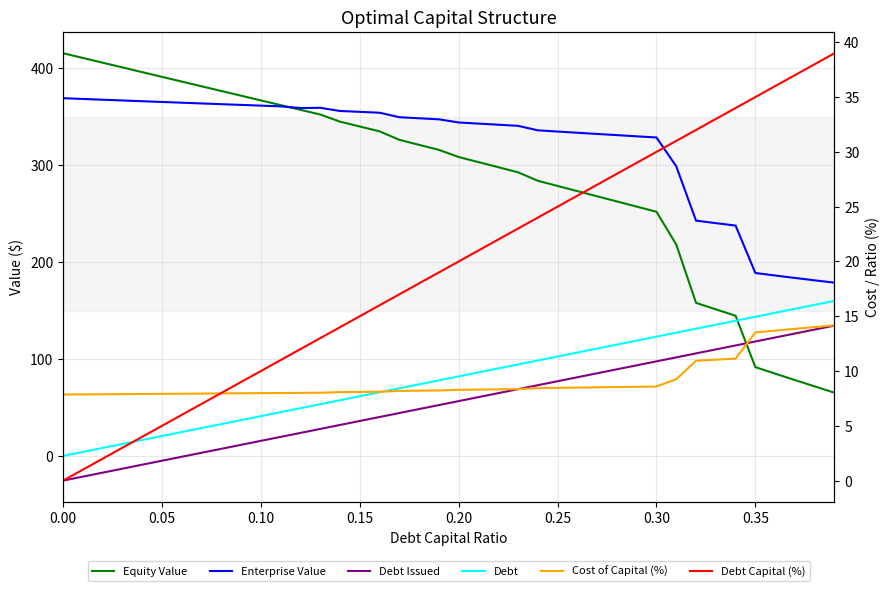

How many lines are shown in the chart?

6